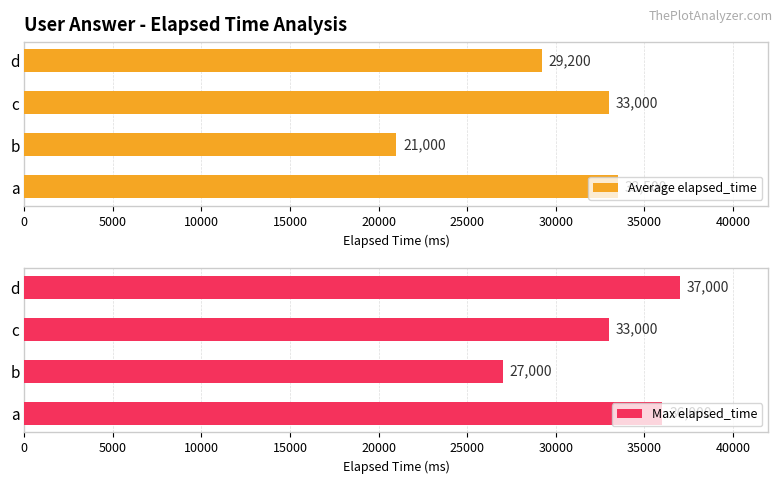

How many data points in Average elapsed_time are above 33000?

1